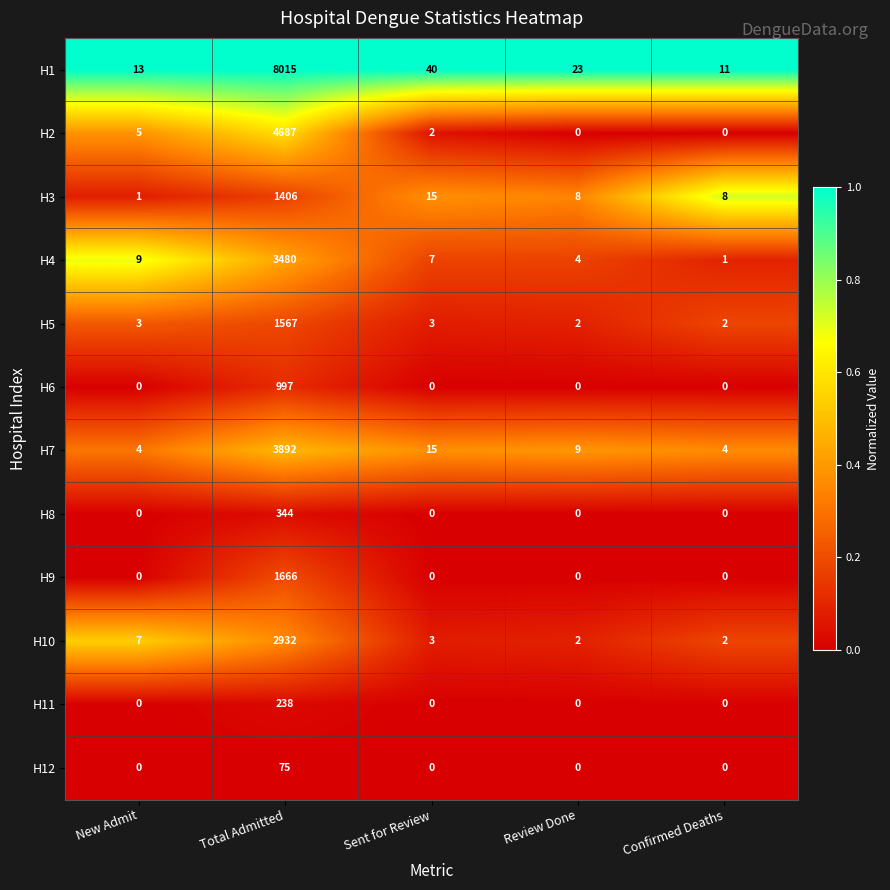

Rank the series by their maximum value, from lowest to highest.

H12, H11, H8, H6, H3, H5, H9, H10, H4, H7, H2, H1